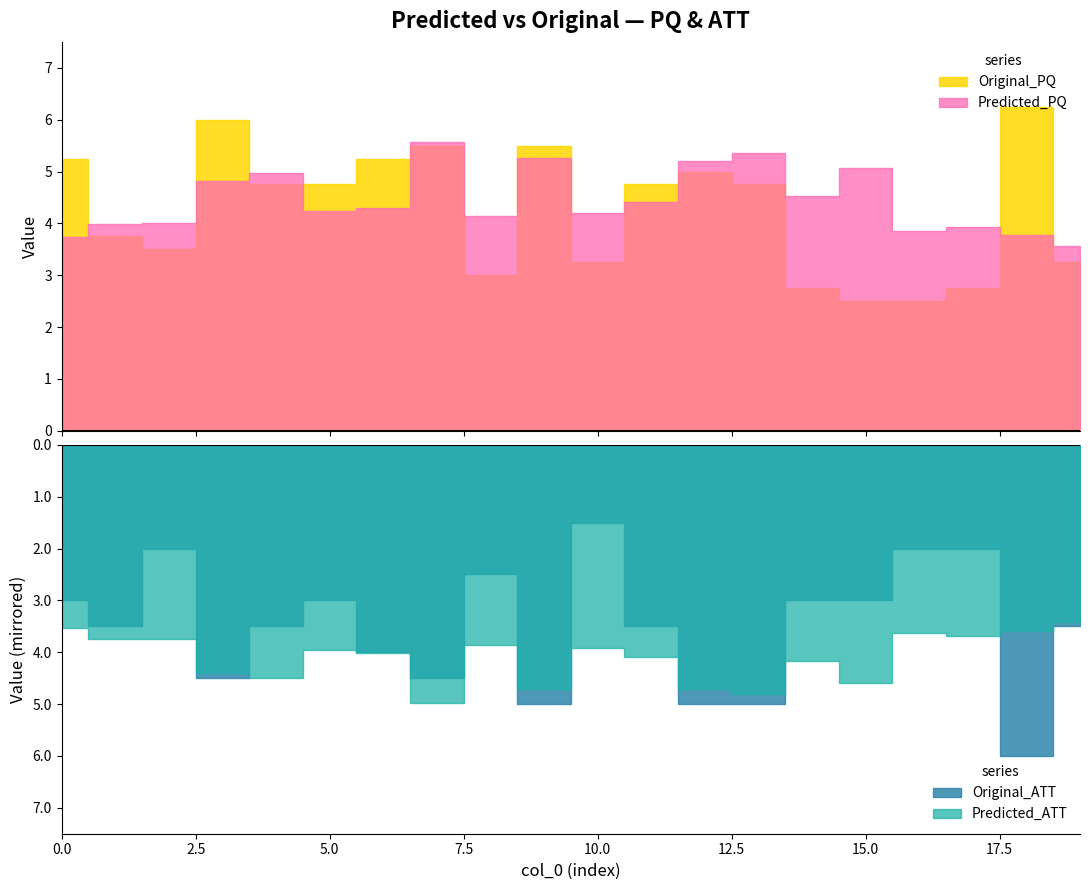

What is the approximate value of Original_ATT at 11?

3.5